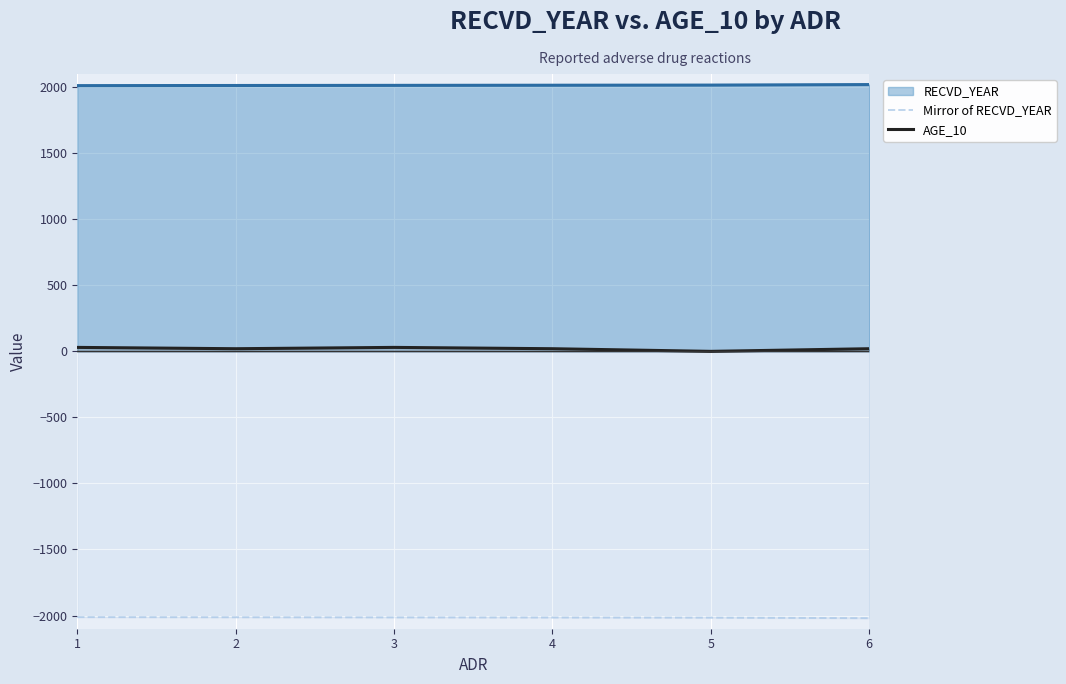

True or false: AGE_10 and Mirror of RECVD_YEAR intersect in this chart.

False